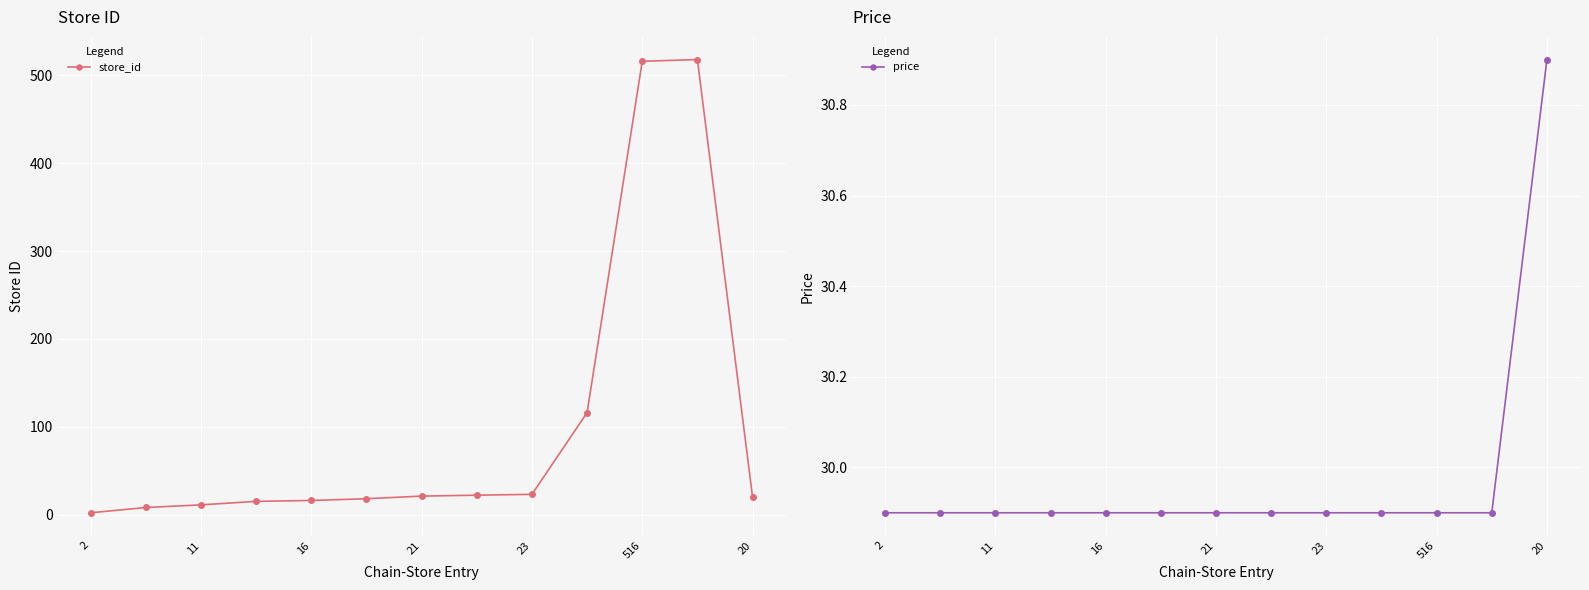

What is the highest value of the store_id series?

518